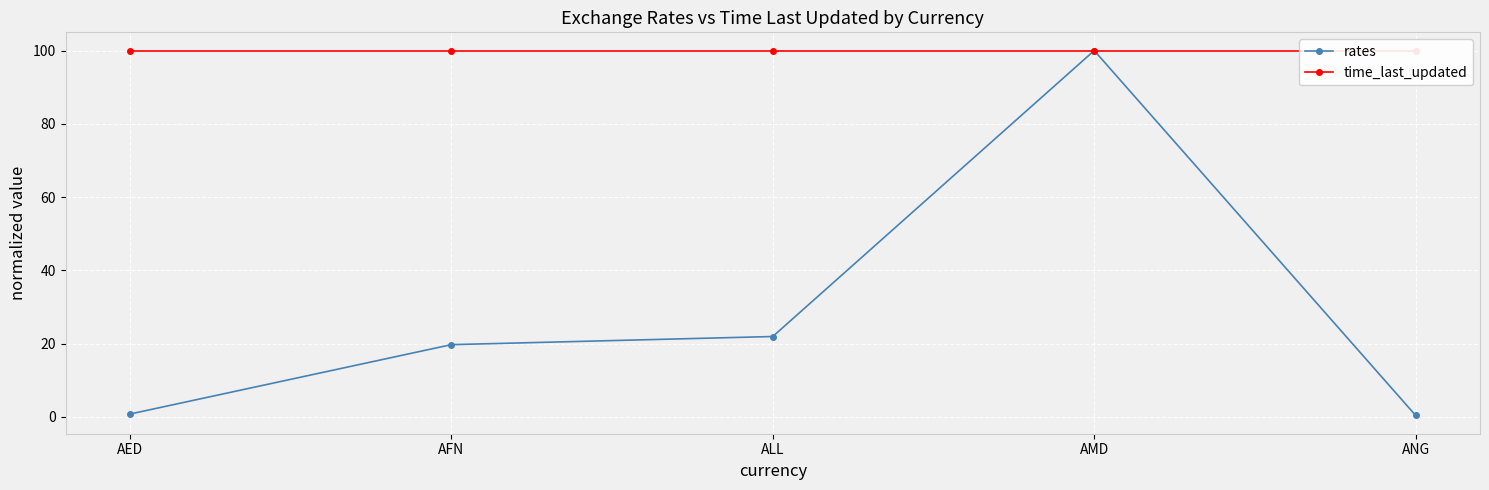

List the series in order of their overall mean, lowest first.

rates, time_last_updated